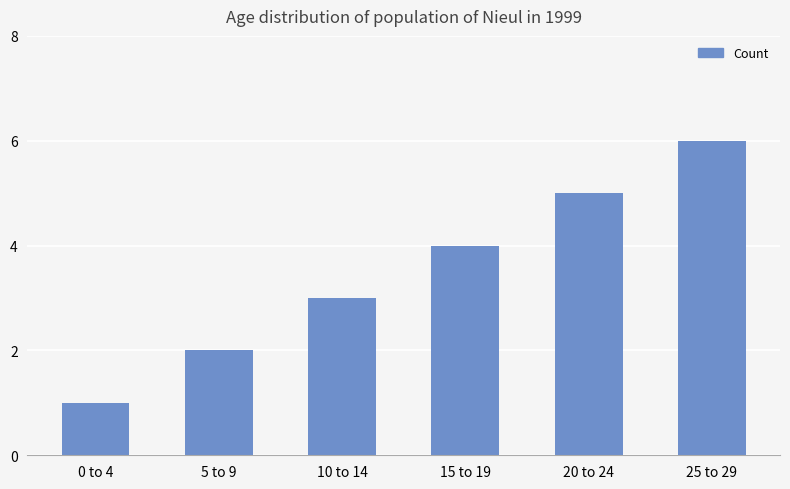

True or false: the data shows 4 at 25 to 29.

False